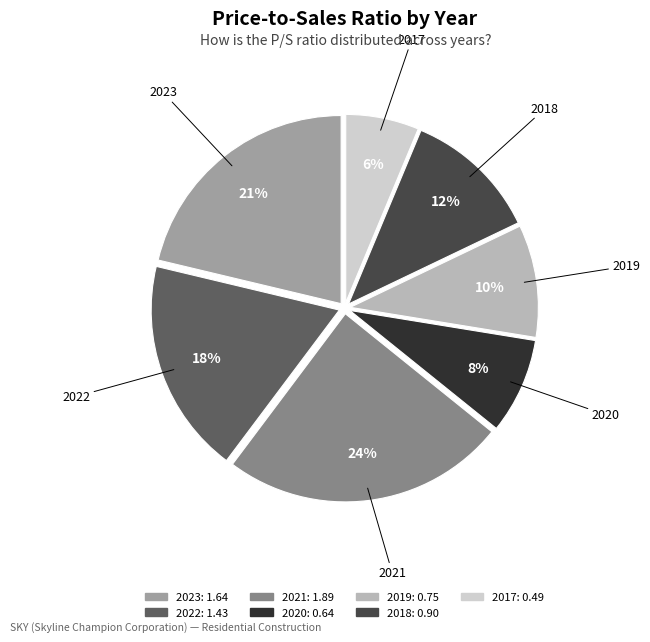

True or false: 2021 accounts for 24% of the total.

True